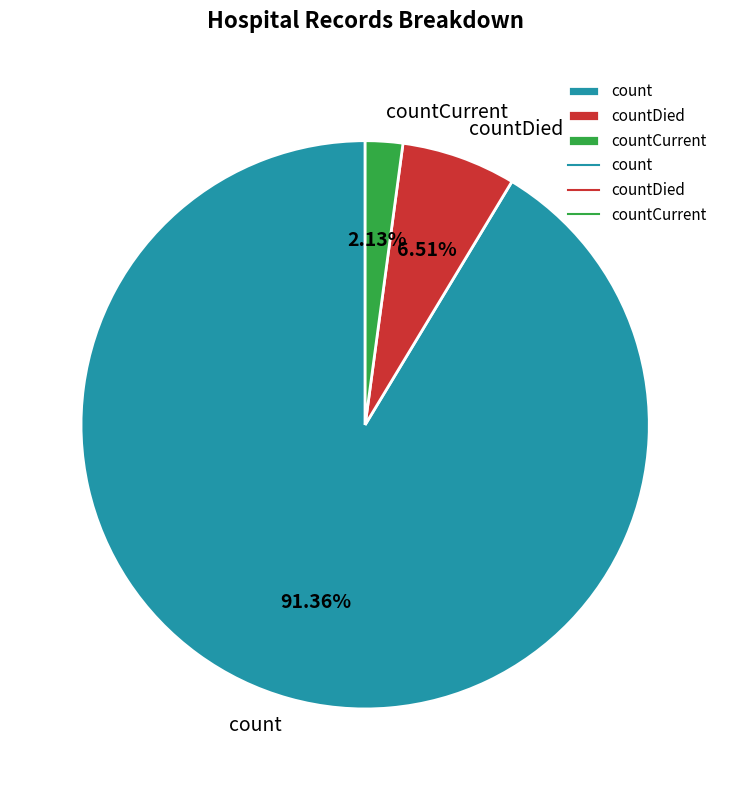

To the nearest percent, what is the average slice percentage?

33%